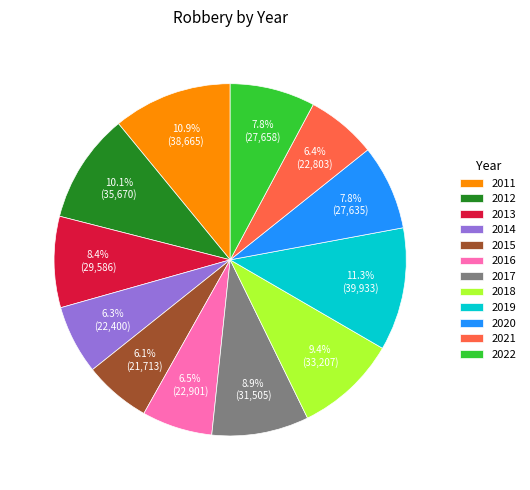

Count the number of slices in the pie.

12